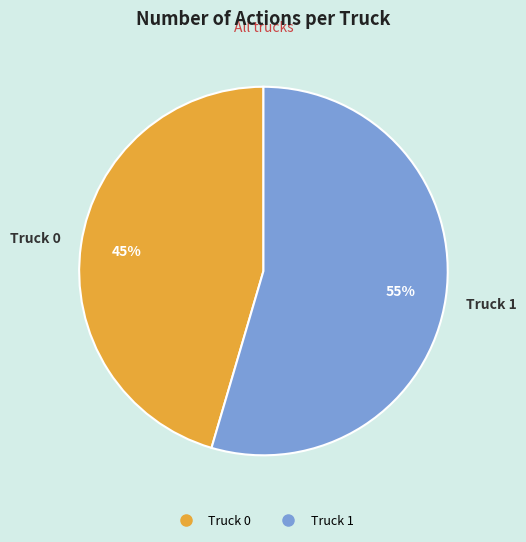

Which slice is the smallest?

Truck 0